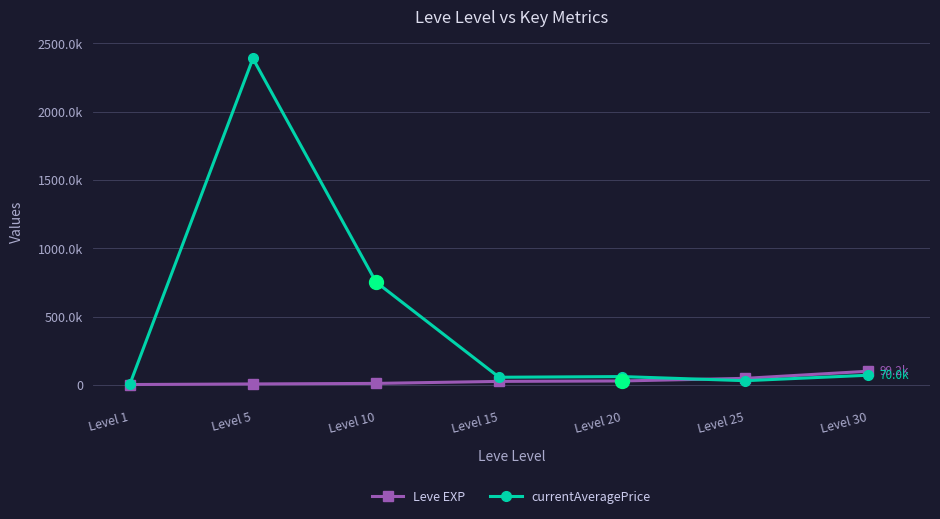

What is the sum of the Leve EXP values at Level 1 and Level 10?

11680